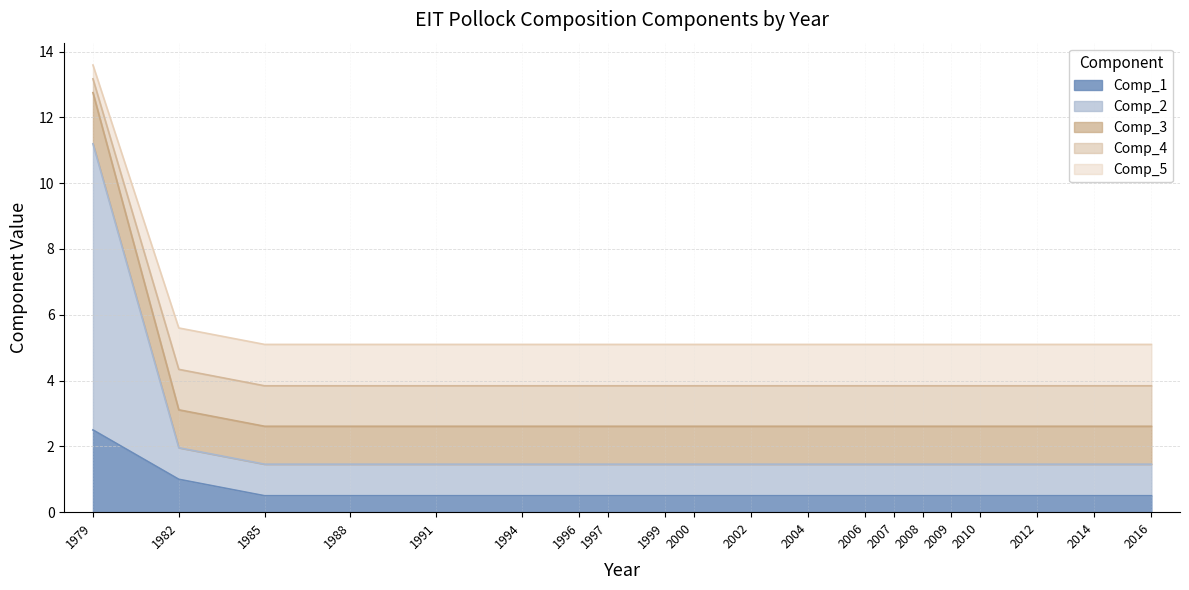

What is the lowest value of the Comp_1 series?

0.5